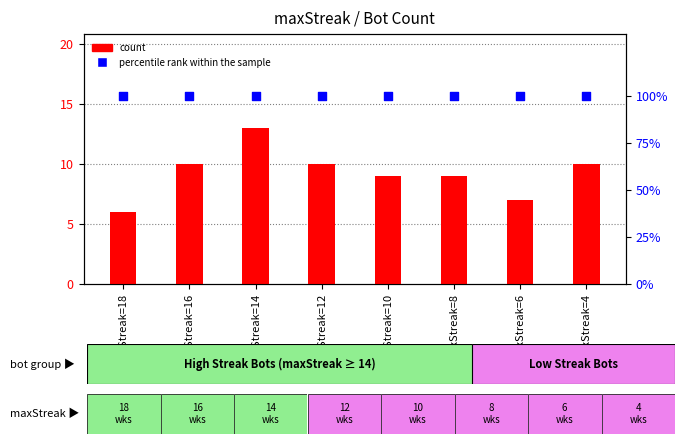

Which series reaches the minimum Y coordinate?

count